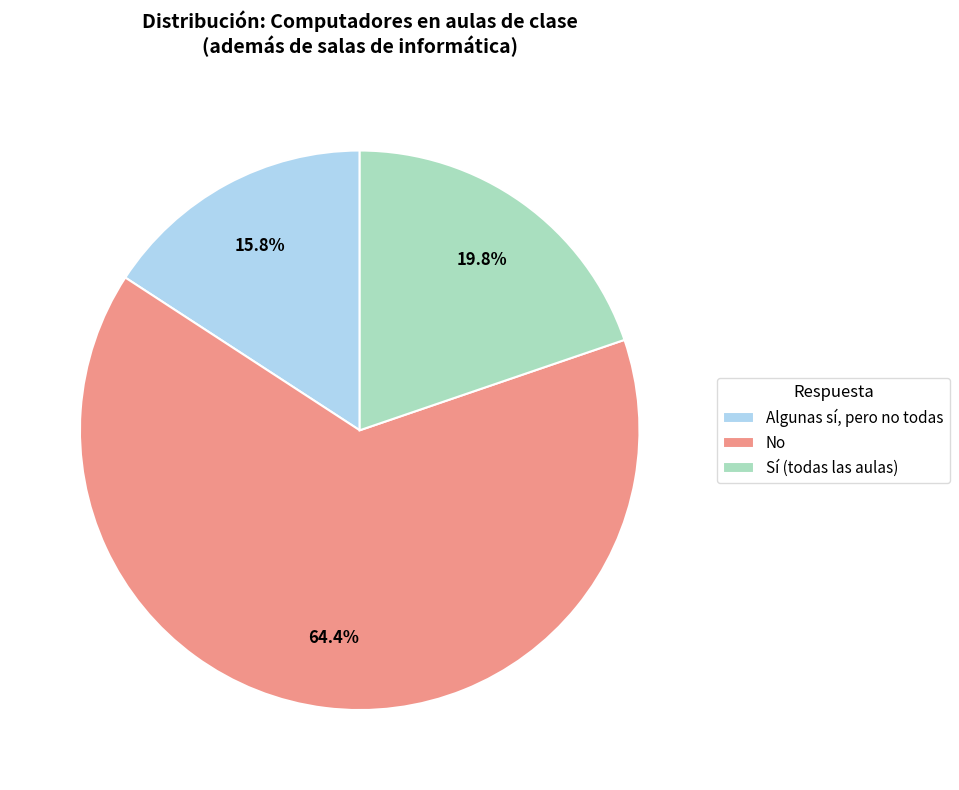

Does No account for over 50% of the chart?

Yes